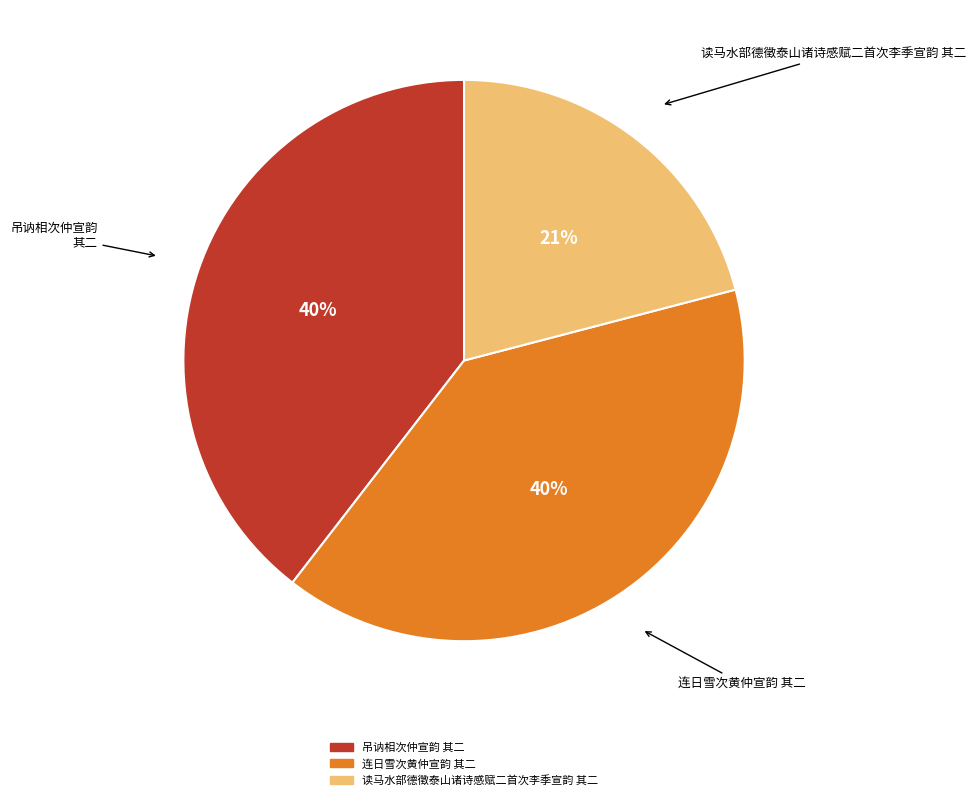

Is it true that 连日雪次黄仲宣韵 其二 is 40% of the pie?

True